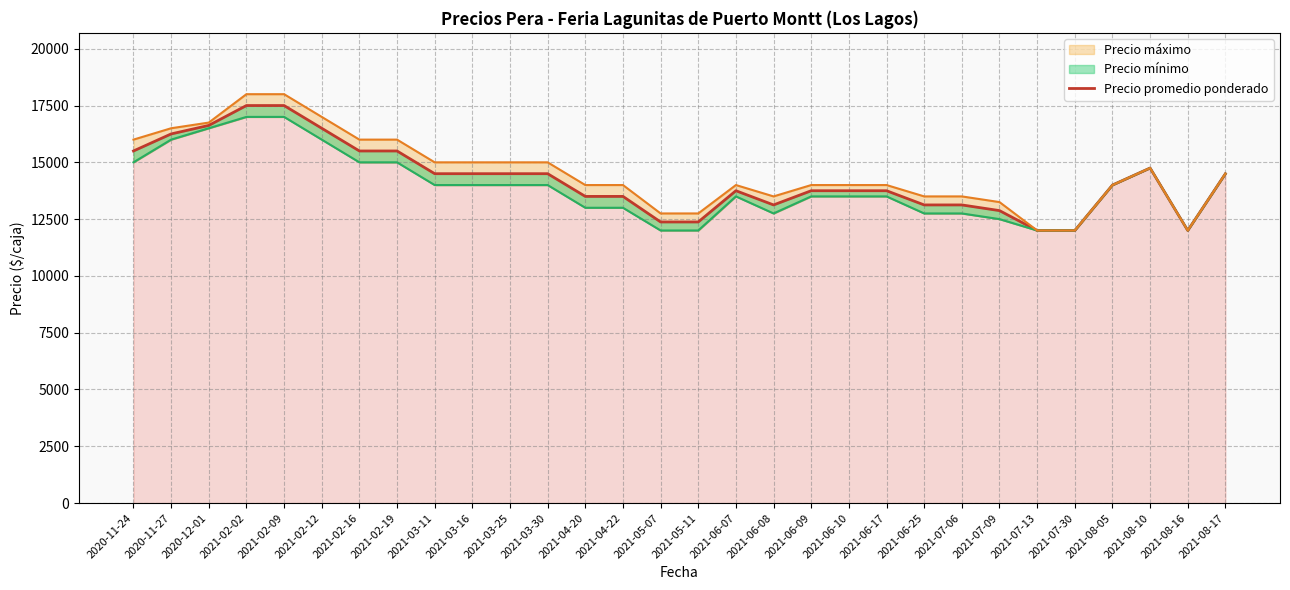

What is the label of the 10th point from the right?

2021-06-17